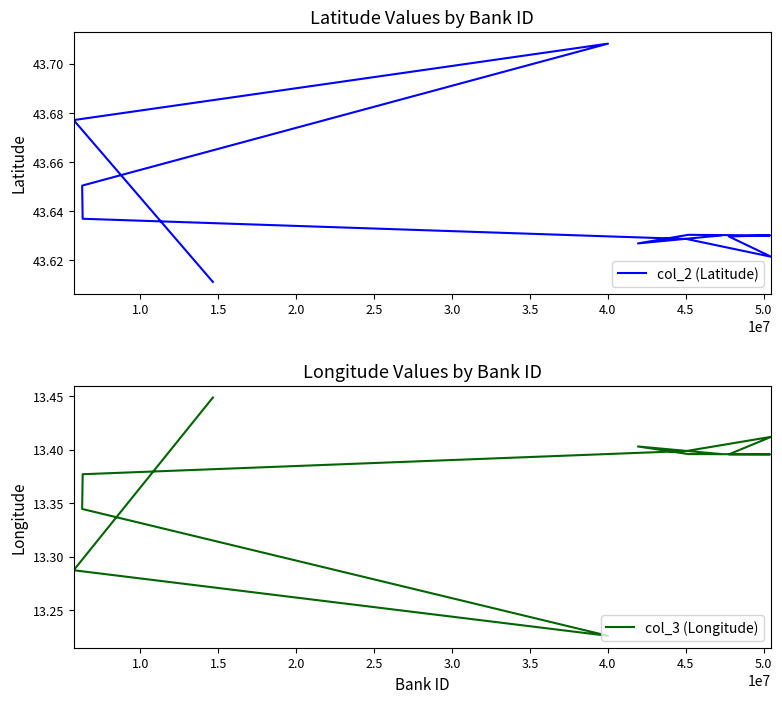

True or false: col_3 (Longitude) has more than 1 interior local peaks.

True